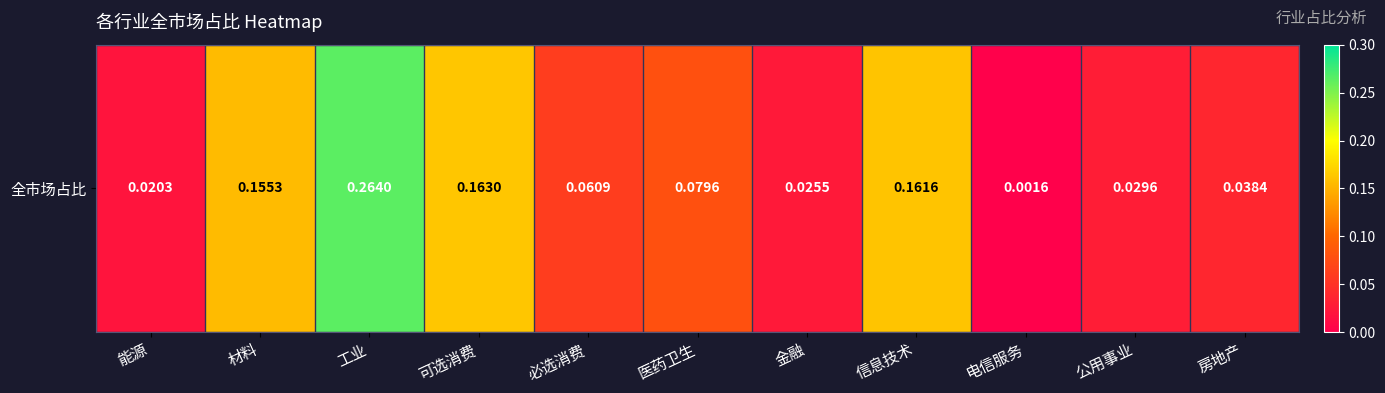

What is the change in value from 能源 to 工业?

+0.2